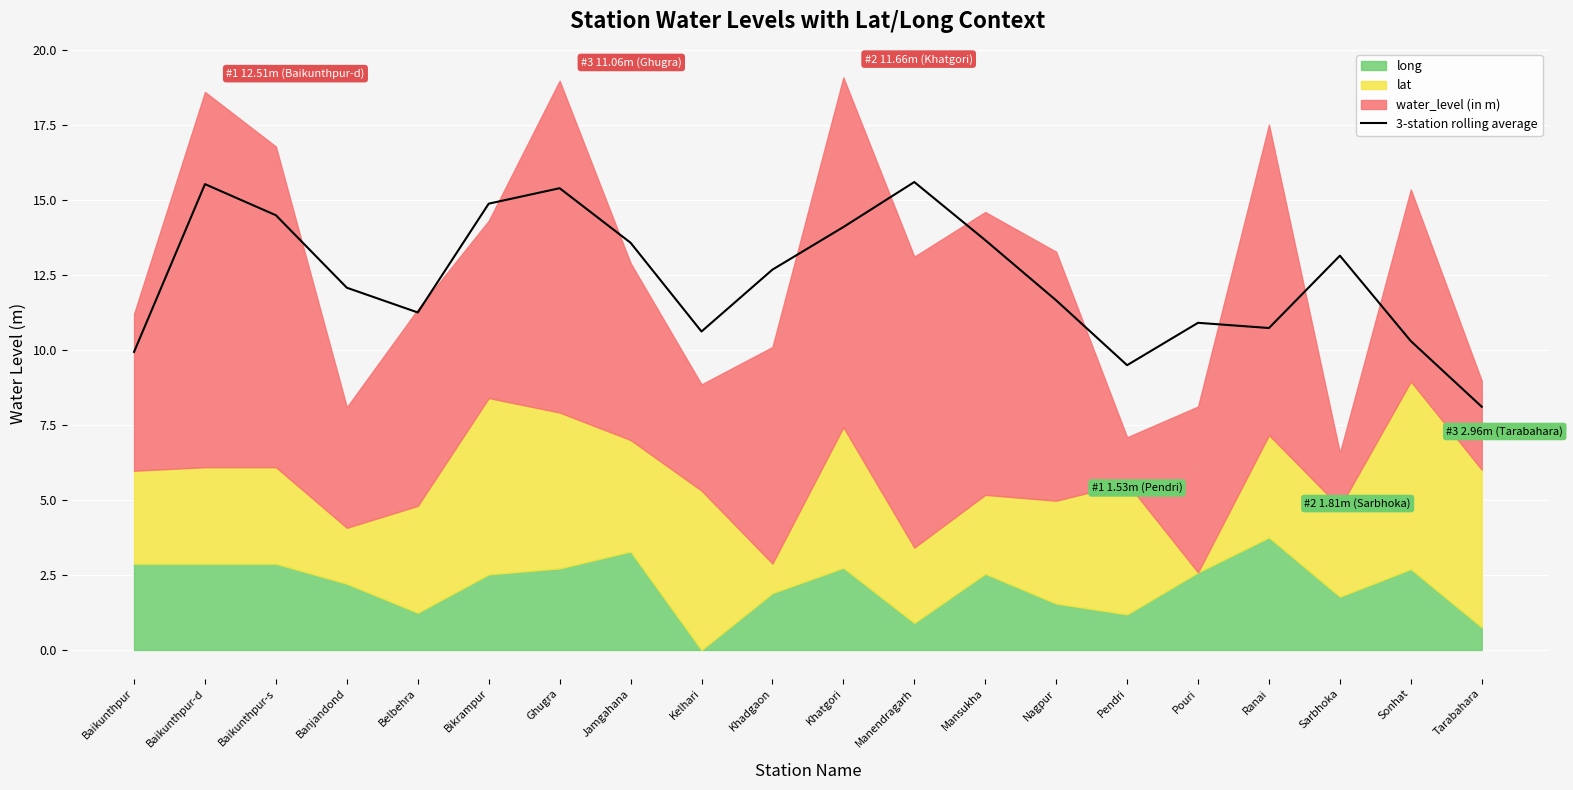

What is the difference between the maximum and minimum values?

7.5